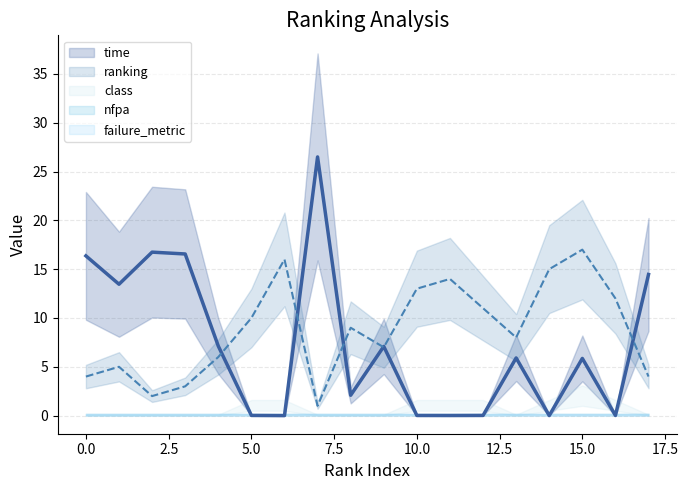

True or false: class and ranking cross at least once.

False